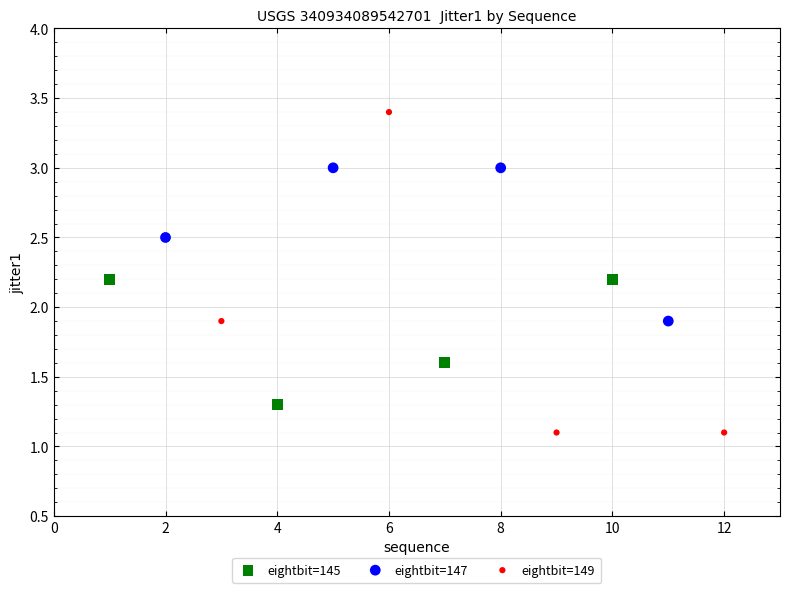

Which series has the widest spread of Y values?

eightbit=149